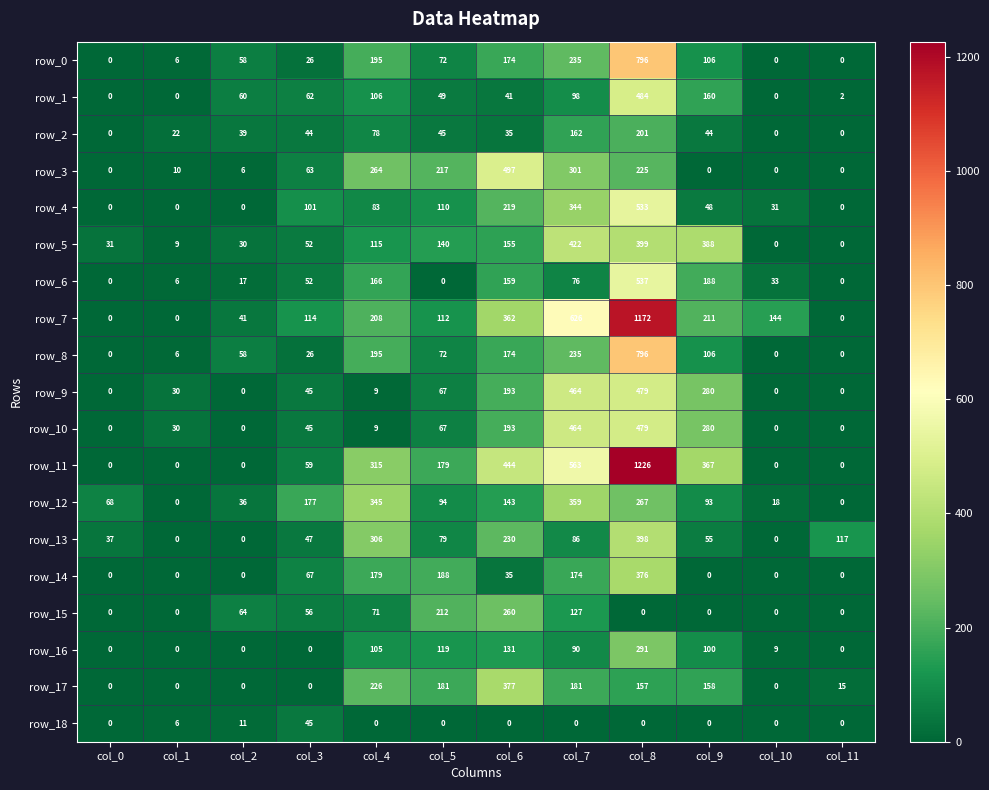

Is it true that row_9 equals 461.9 at col_9?

False